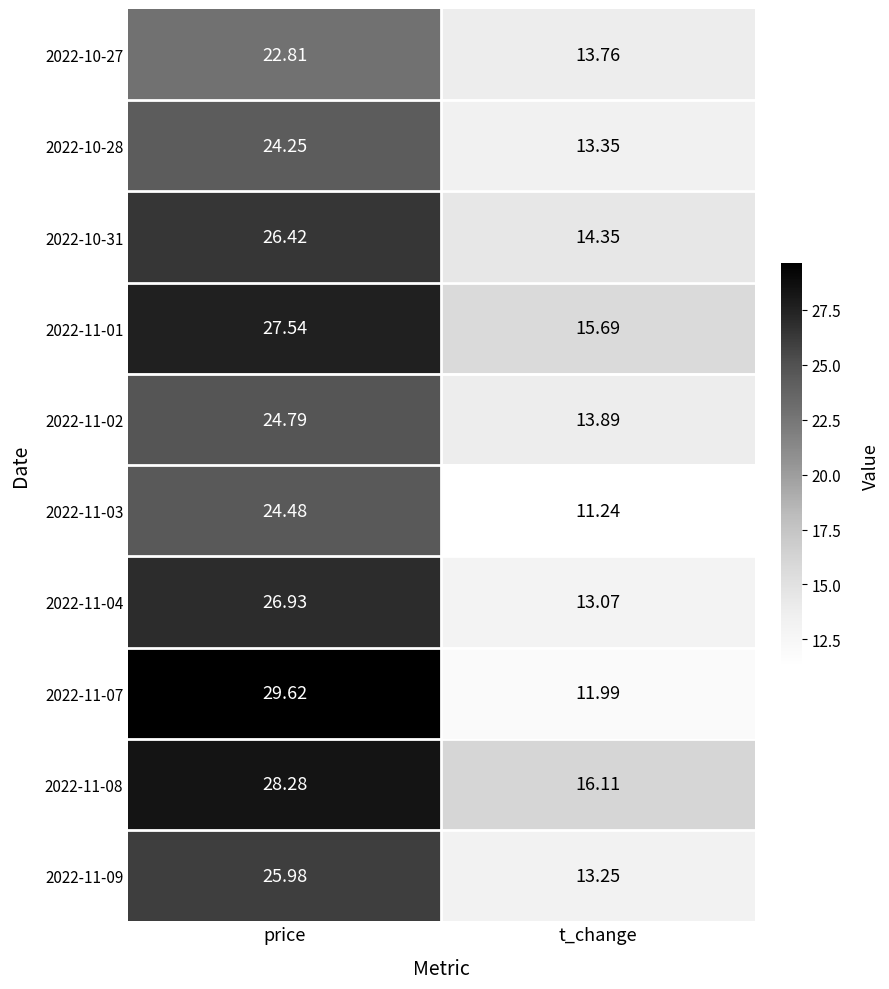

Which series has the largest range (max minus min)?

2022-11-07